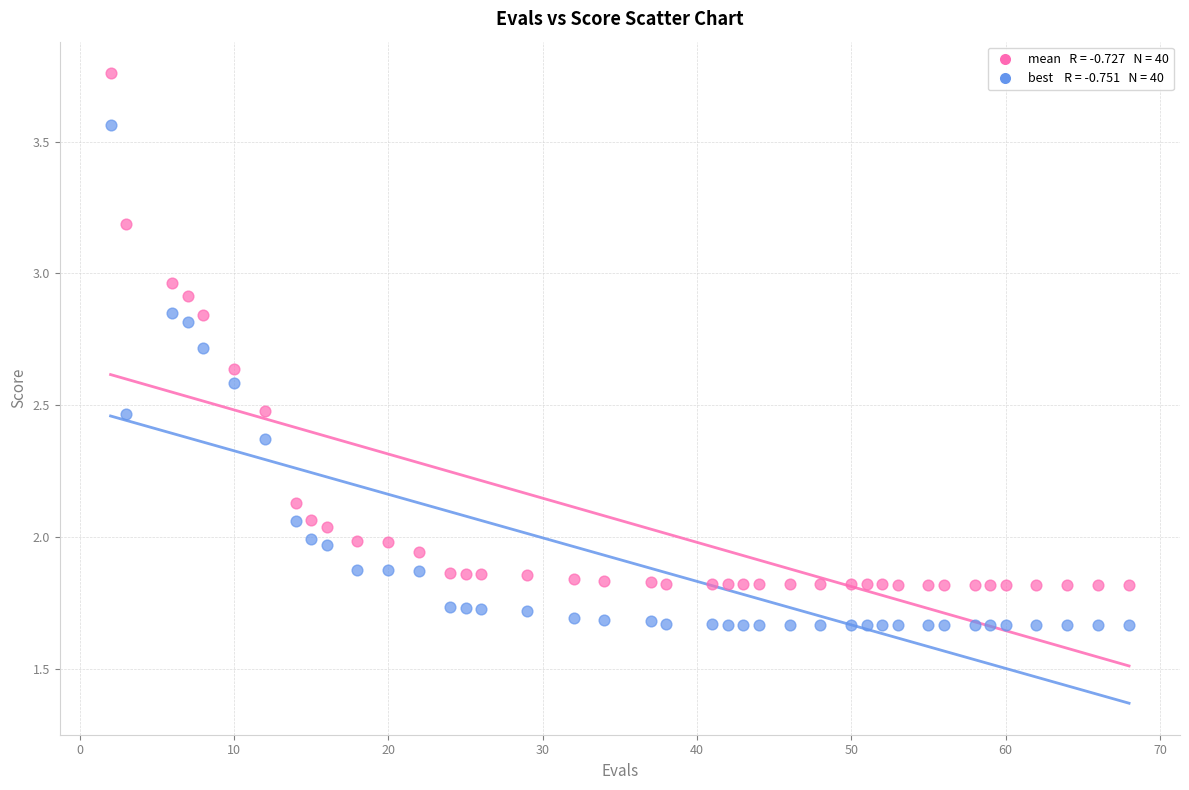

How many data points are displayed?

80